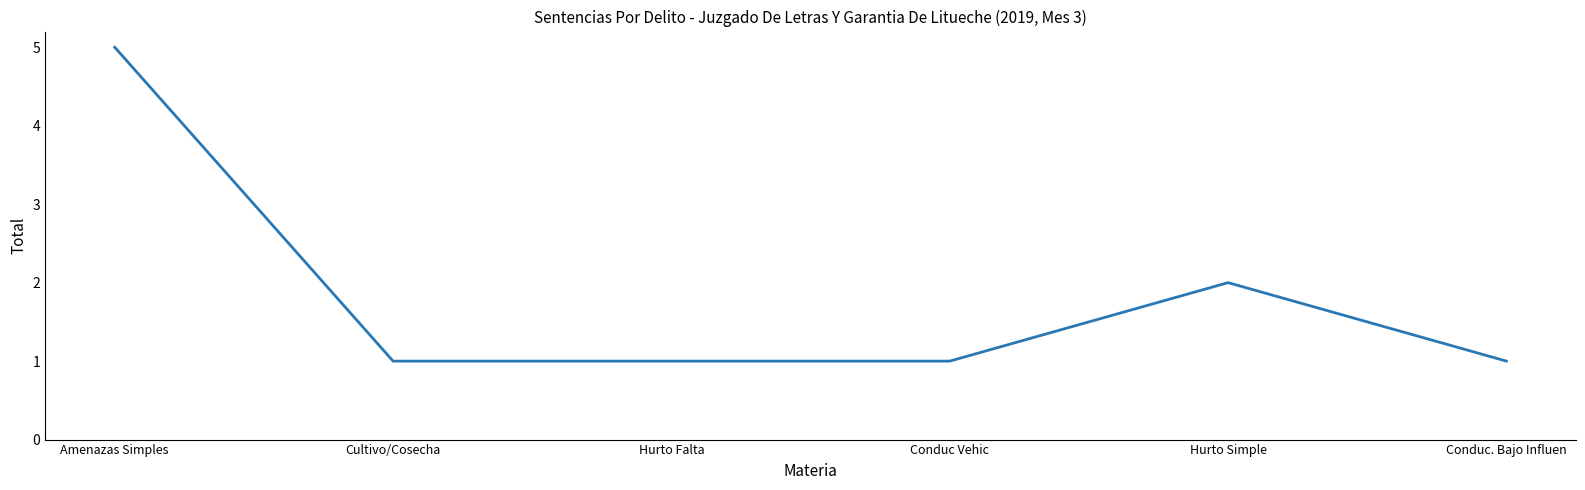

What is the sum of all values?

11